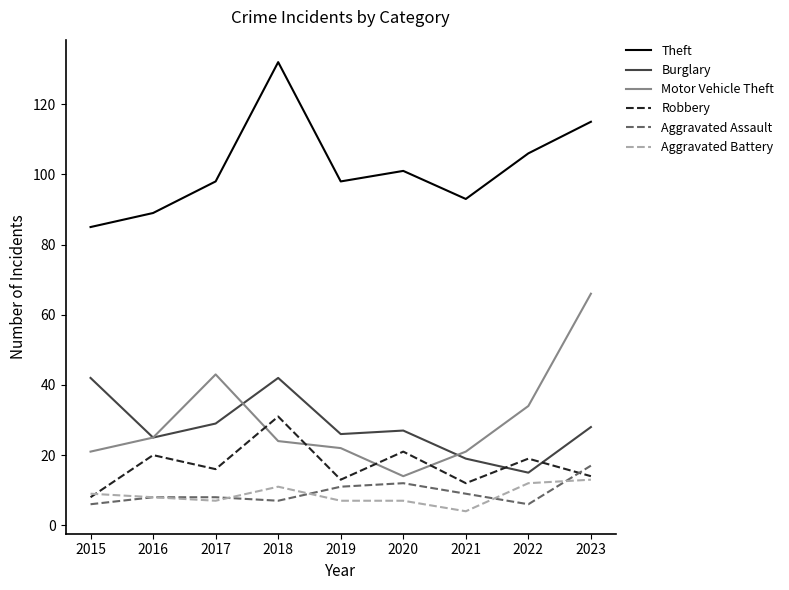

What value does the Aggravated Battery series have at 2021?

4